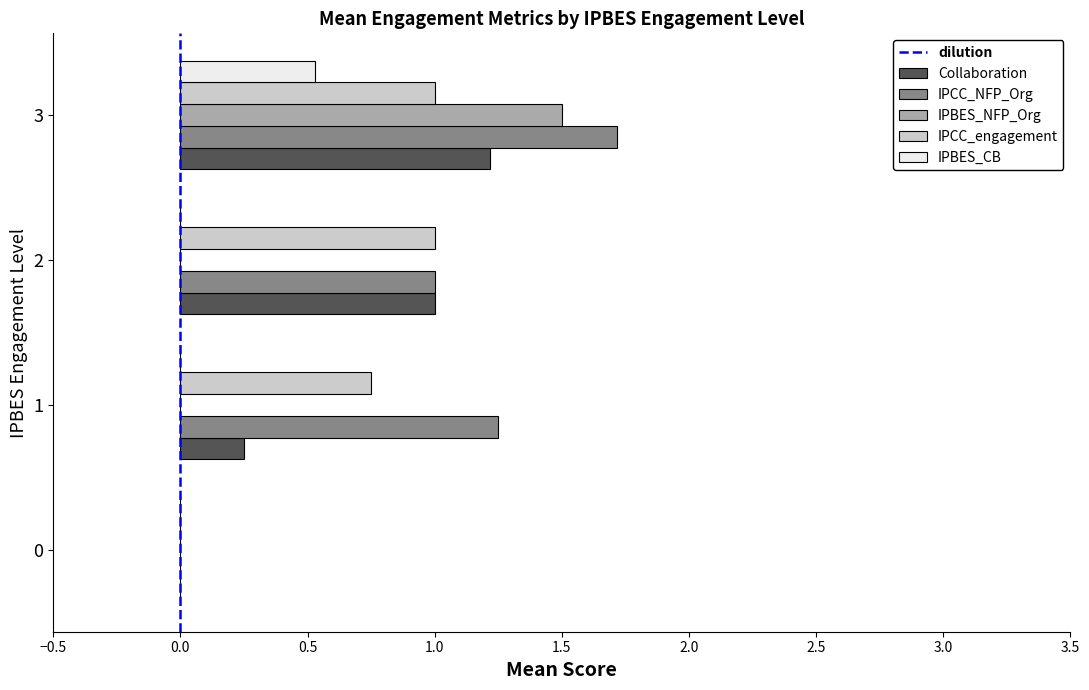

What is the sum of all IPBES_NFP_Org values?

1.5